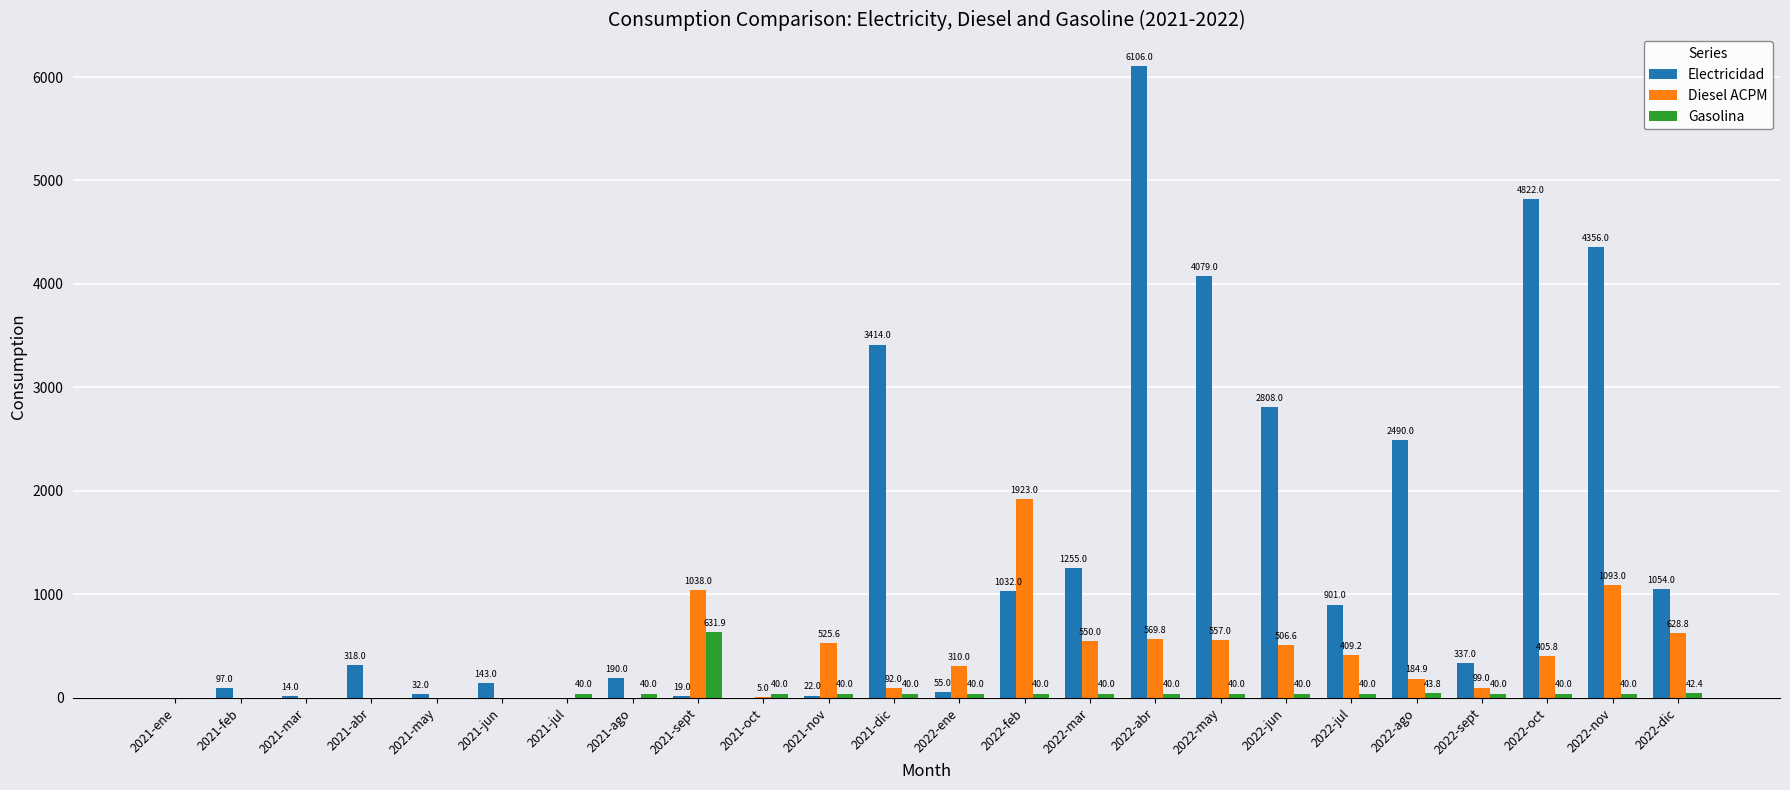

Which series has the largest total across all categories?

Electricidad